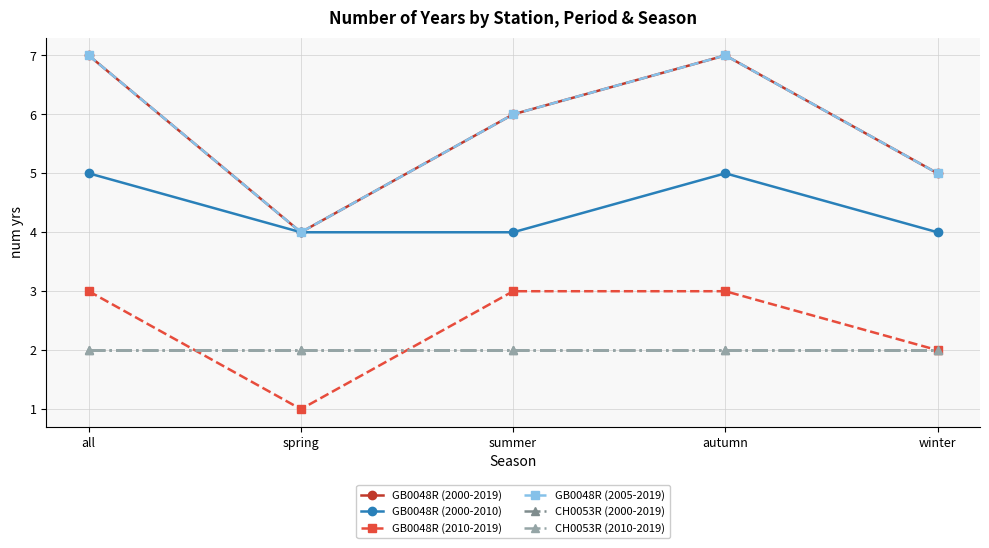

What is the label of the 1st point from the right?

winter